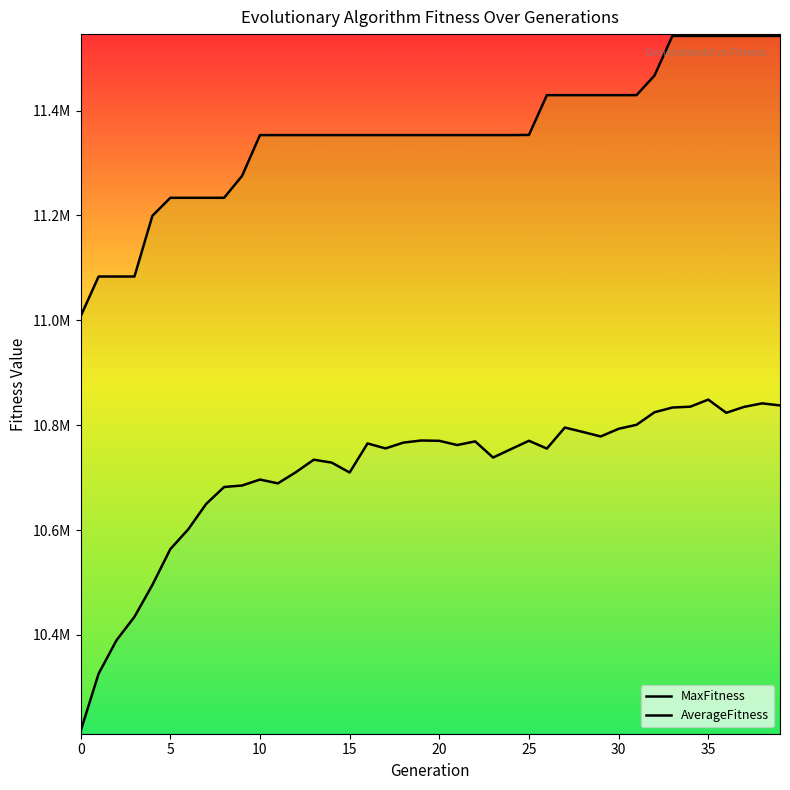

True or false: MaxFitness has more than 2 interior local peaks.

False